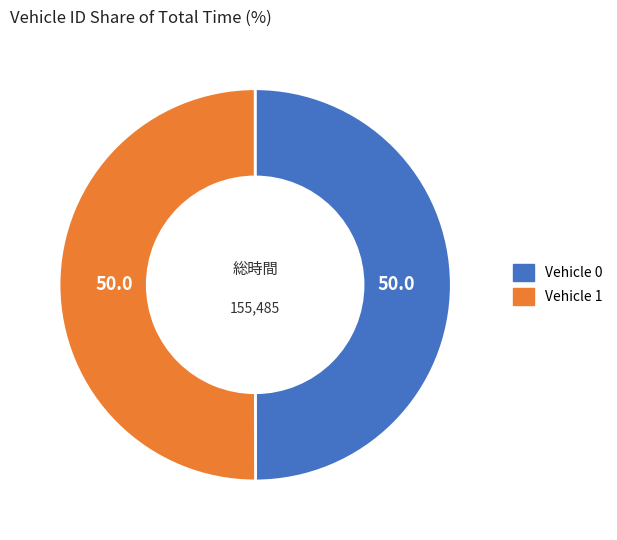

The Vehicle 1 slice represents 61% of the pie. True or false?

False